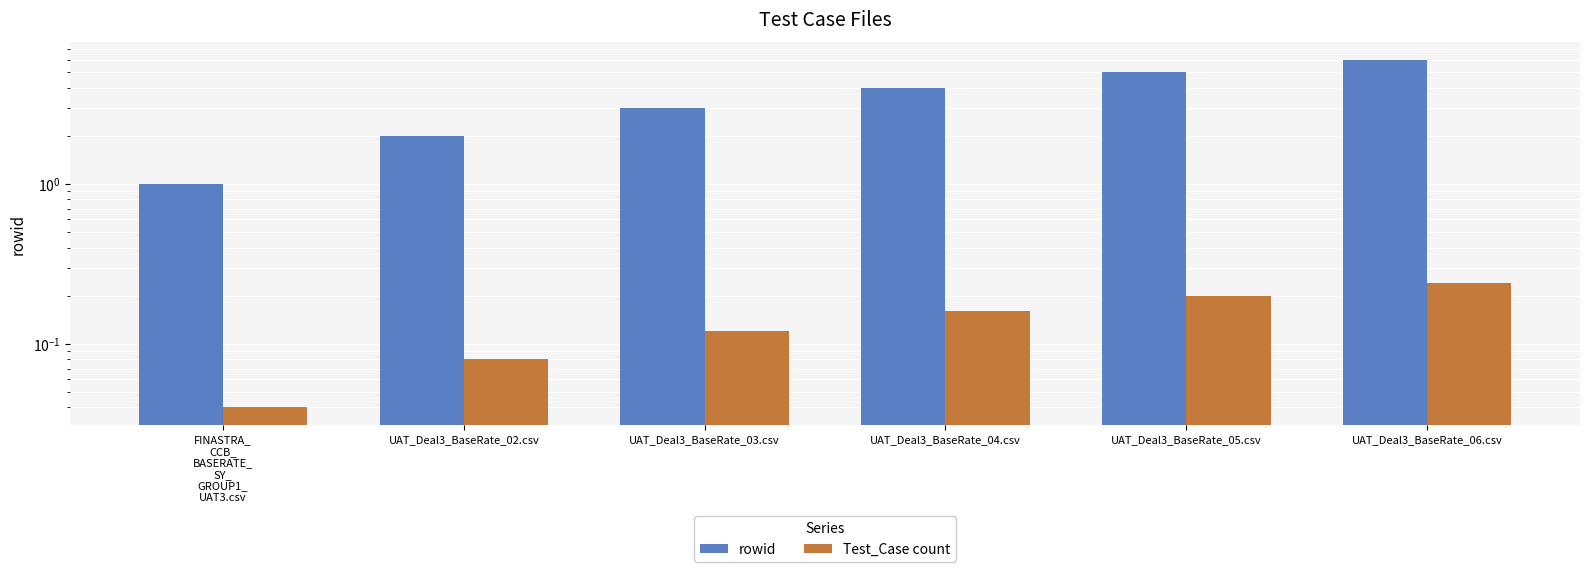

At how many categories does at least one series exceed 1?

5